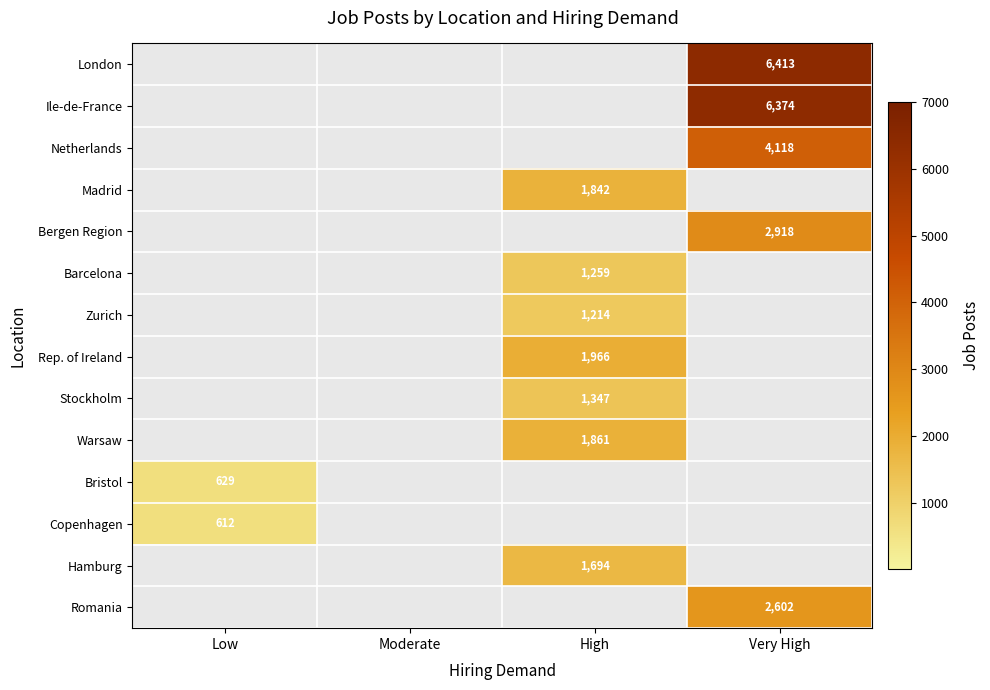

Is it true that Bergen Region equals 4030 at Very High?

False